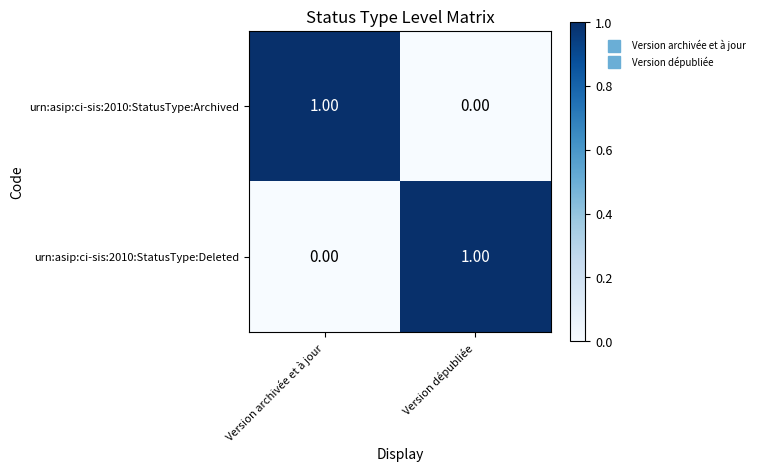

Rank the categories by urn:asip:ci-sis:2010:StatusType:Archived value from highest to lowest.

Version archivée et à jour, Version dépubliée